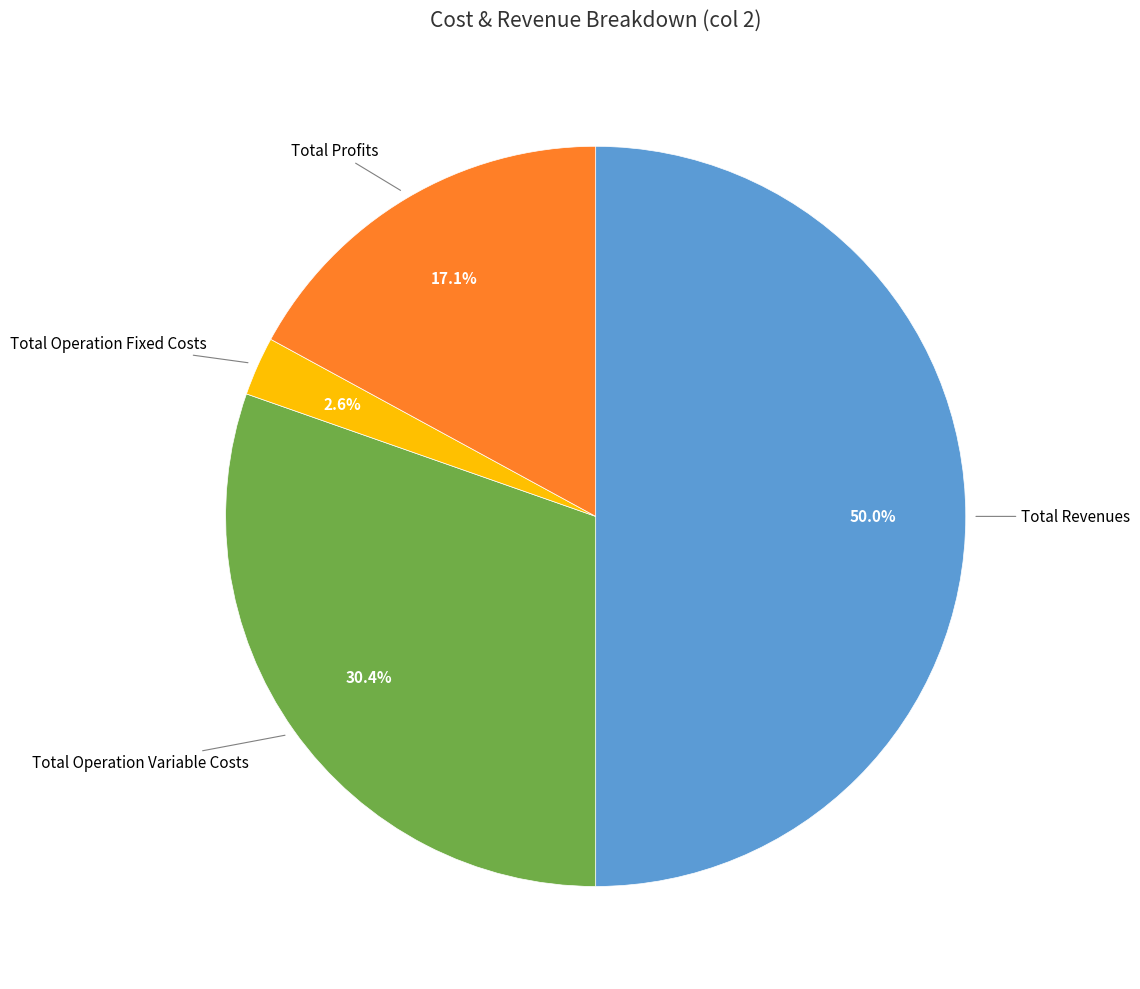

Does Total Operation Variable Costs account for over 50% of the chart?

No